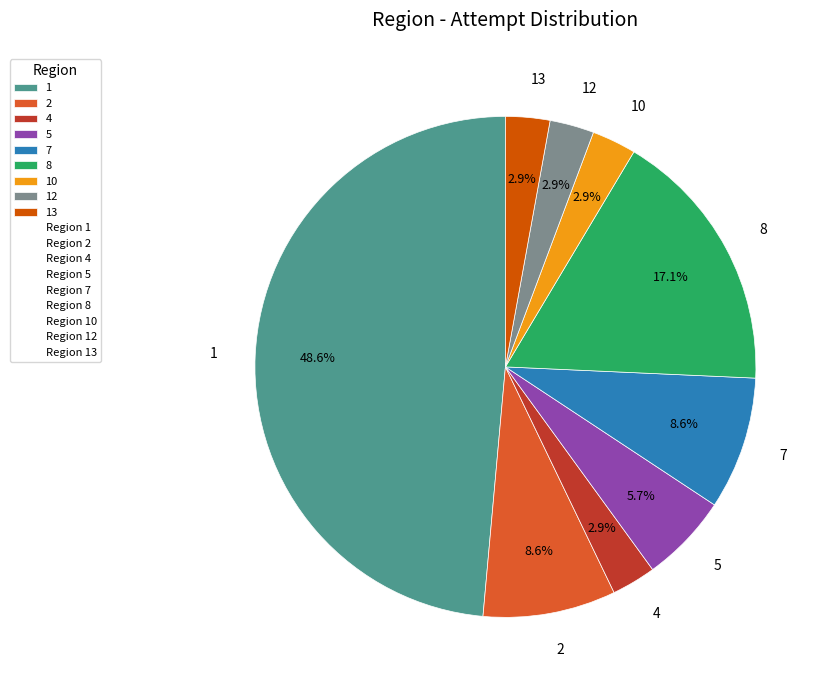

Is the sum of 5 and 12 greater than half?

No